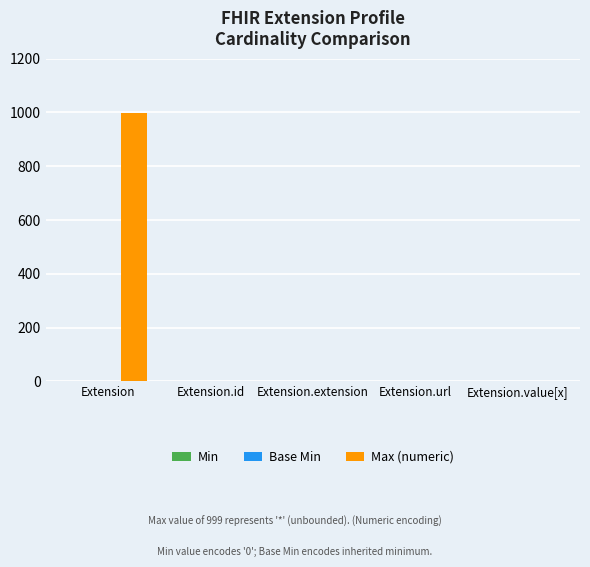

Which series has the largest total across all categories?

Max (numeric)